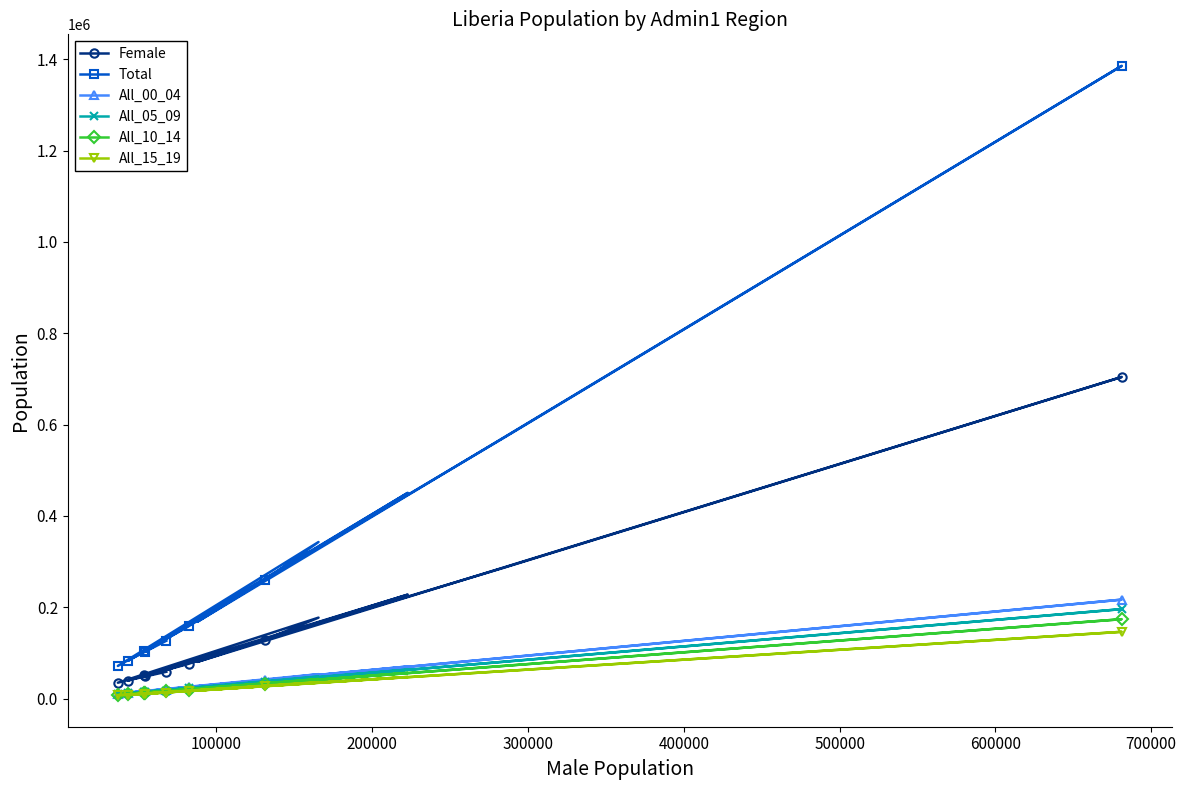

Which series has the largest total across all categories?

Total